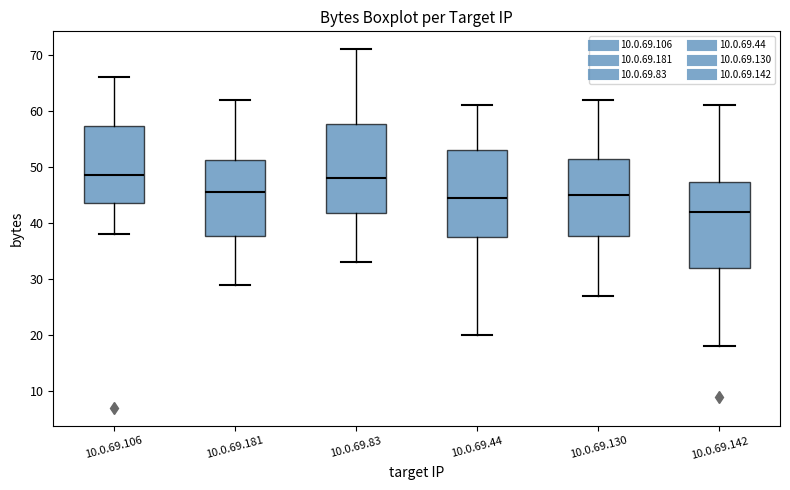

Reading left to right, read every box against the y-axis: the position of its median line, the range the box covers, and the ends of its whiskers. The values are not printed on the chart, so give them approximately, as read against the axis.

10.0.69.106: median 49, box 44 to 57, whiskers 38 to 66
10.0.69.181: median 46, box 38 to 51, whiskers 29 to 62
10.0.69.83: median 48, box 42 to 58, whiskers 33 to 71
10.0.69.44: median 45, box 38 to 53, whiskers 20 to 61
10.0.69.130: median 45, box 38 to 52, whiskers 27 to 62
10.0.69.142: median 42, box 32 to 47, whiskers 18 to 61